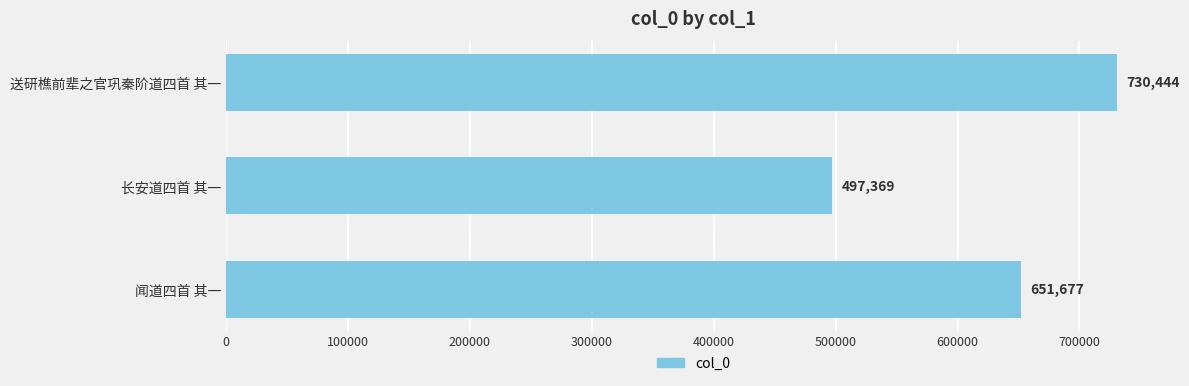

Count the values in the range 497369 to 730444.

3